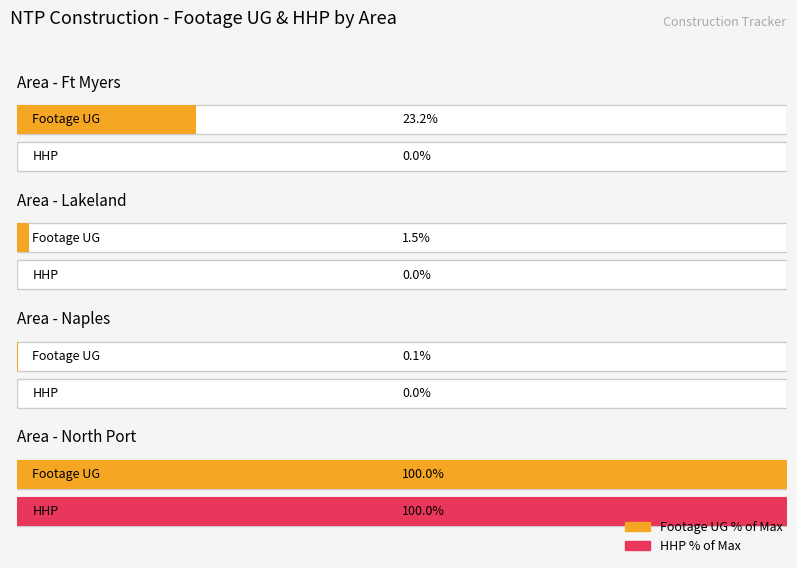

The SOW Estimated Cost series shows 47267.6 at D-HTB106. True or false?

False